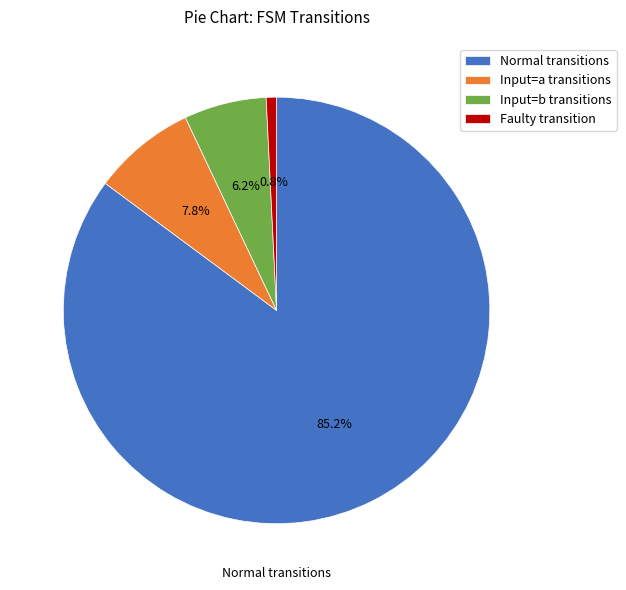

Is there a majority slice in this chart?

Yes